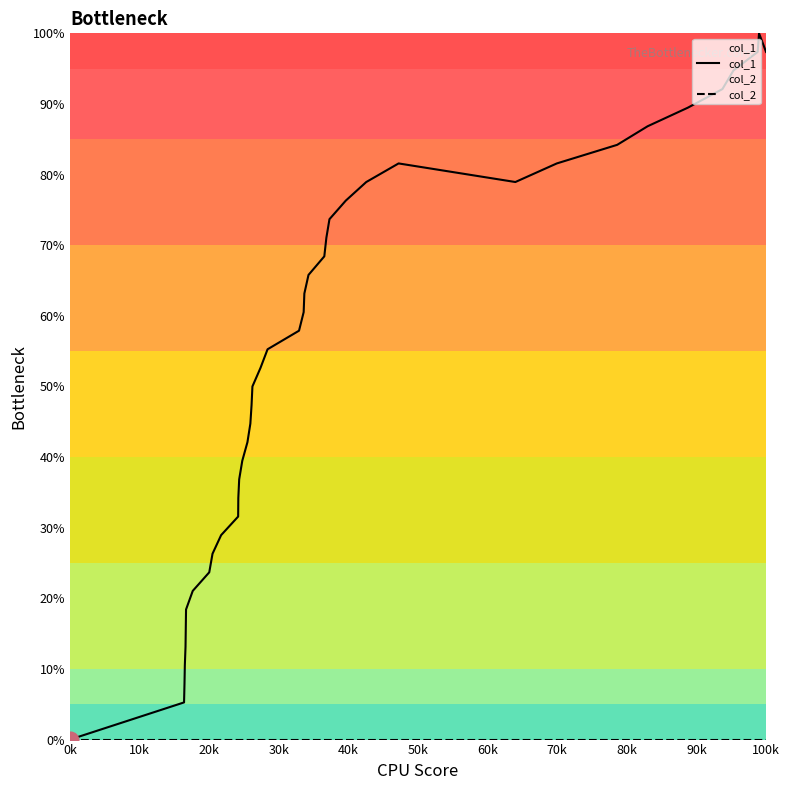

True or false: col_1 and col_2 cross at least once.

False